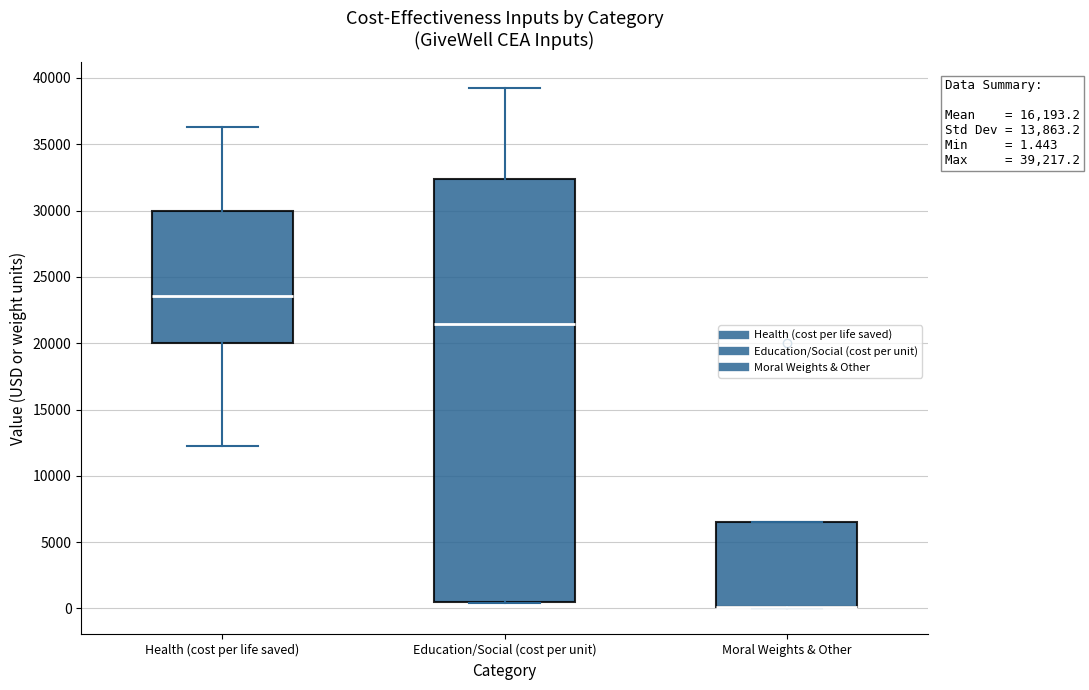

Which box is the tallest, from its lower edge to its upper edge?

Education/Social (cost per unit)